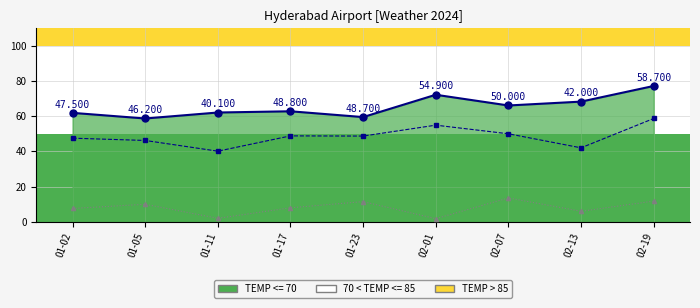

At how many categories does at least one series exceed 8?

9